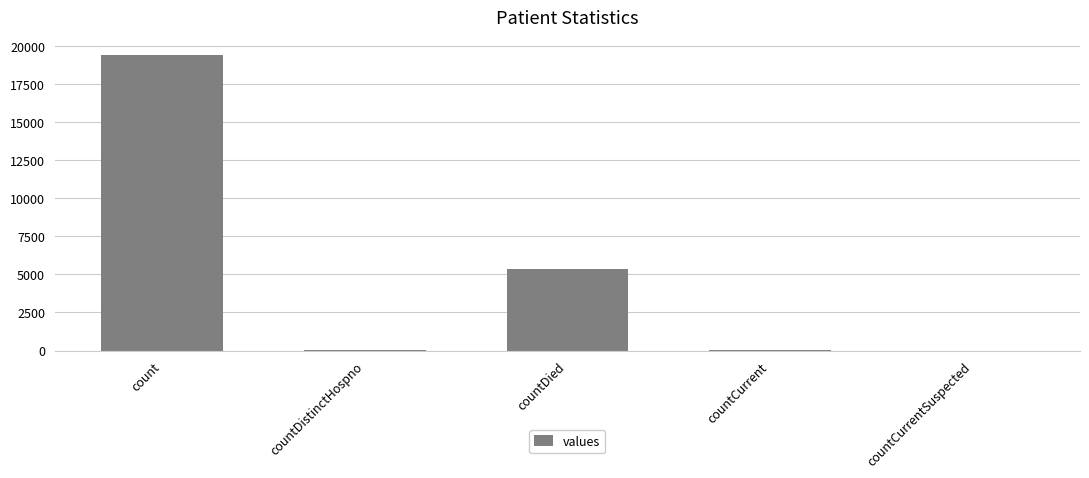

What is the sum of all values?

24875